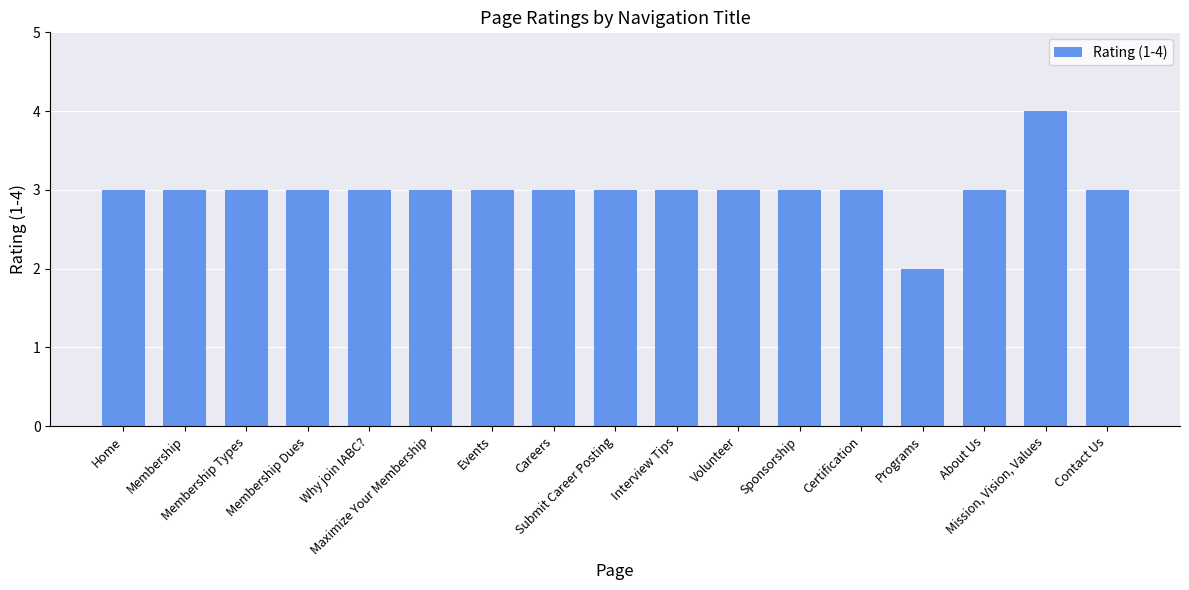

How many bars are there in total?

17